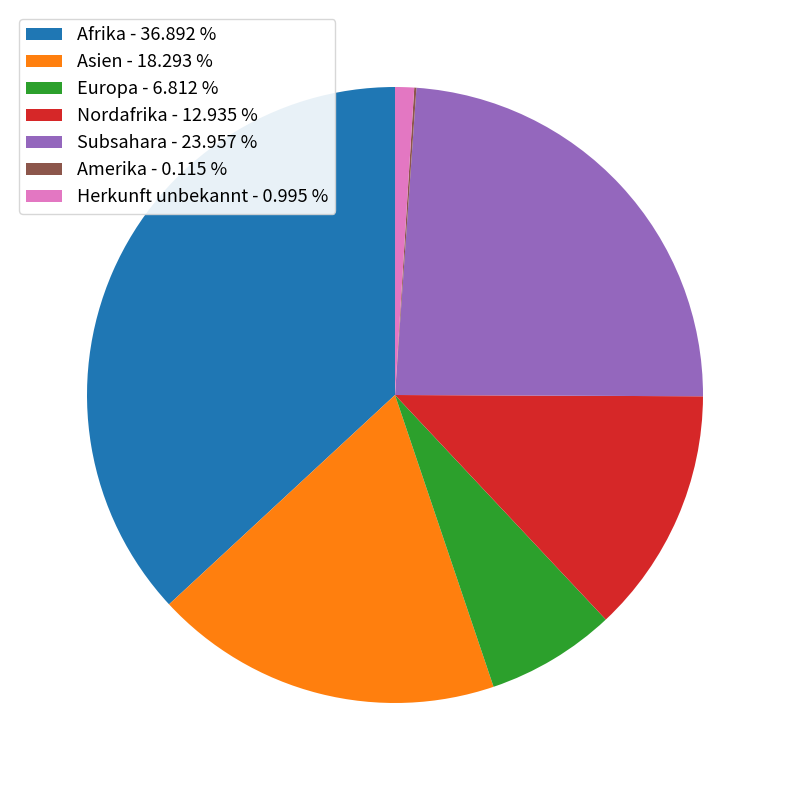

Is the sum of Herkunft unbekannt - 0.995 % and Nordafrika - 12.935 % greater than half?

No